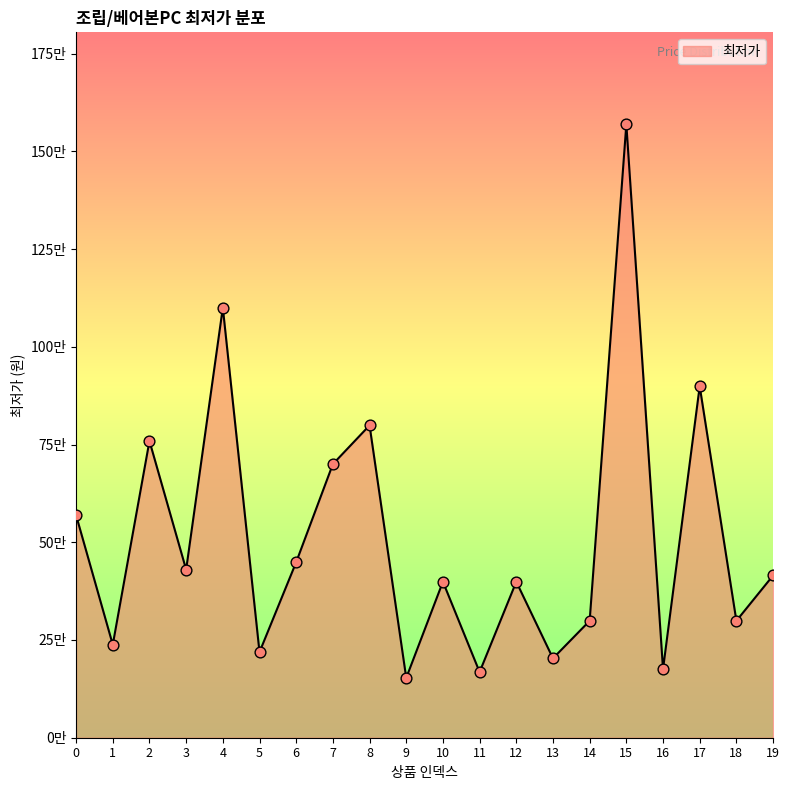

What is the change in value from 3 to 17?

+469000